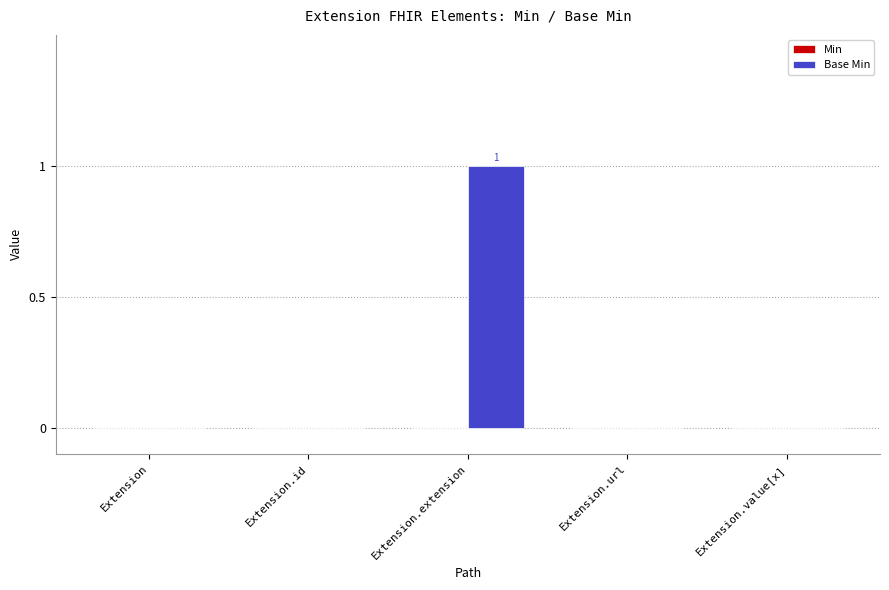

Is it true that the value at Extension.url is 1?

False